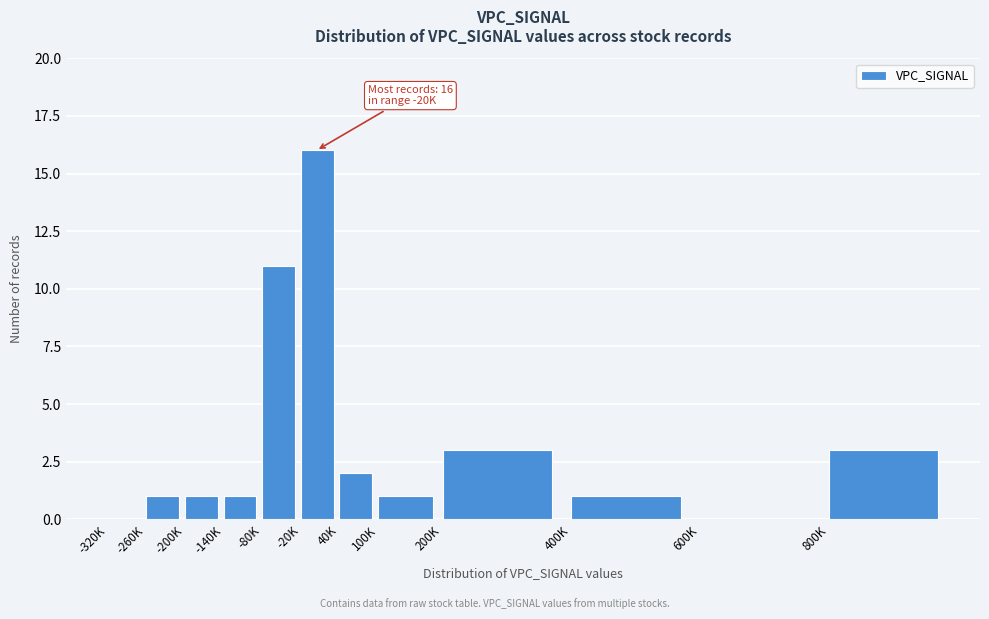

Reading left to right, what are all the values shown in this chart?

-320K=0	-260K=1	-200K=1	-140K=1	-80K=11	-20K=16	40K=2	100K=1	200K=3	400K=1	600K=0	800K=3